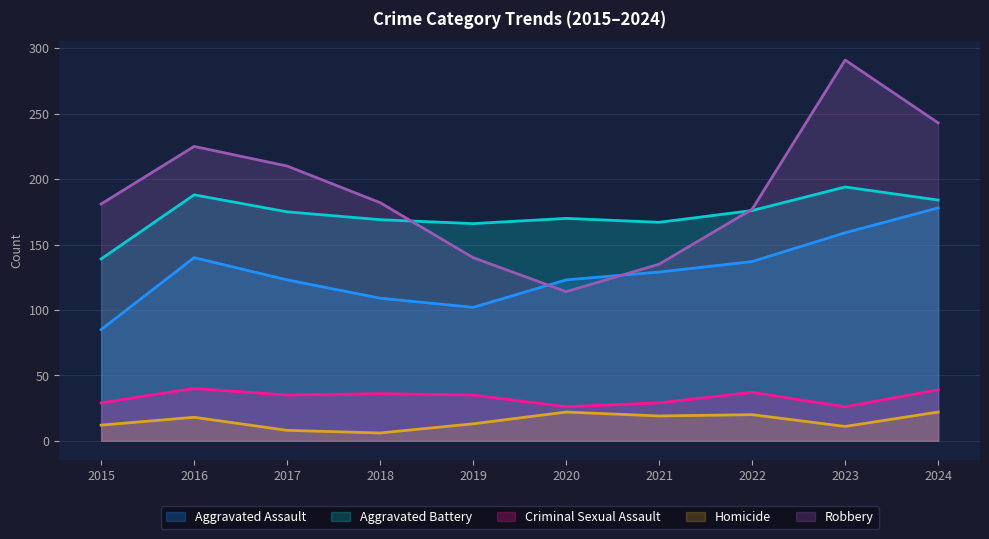

At which category does Criminal Sexual Assault reach its first local valley?

2017